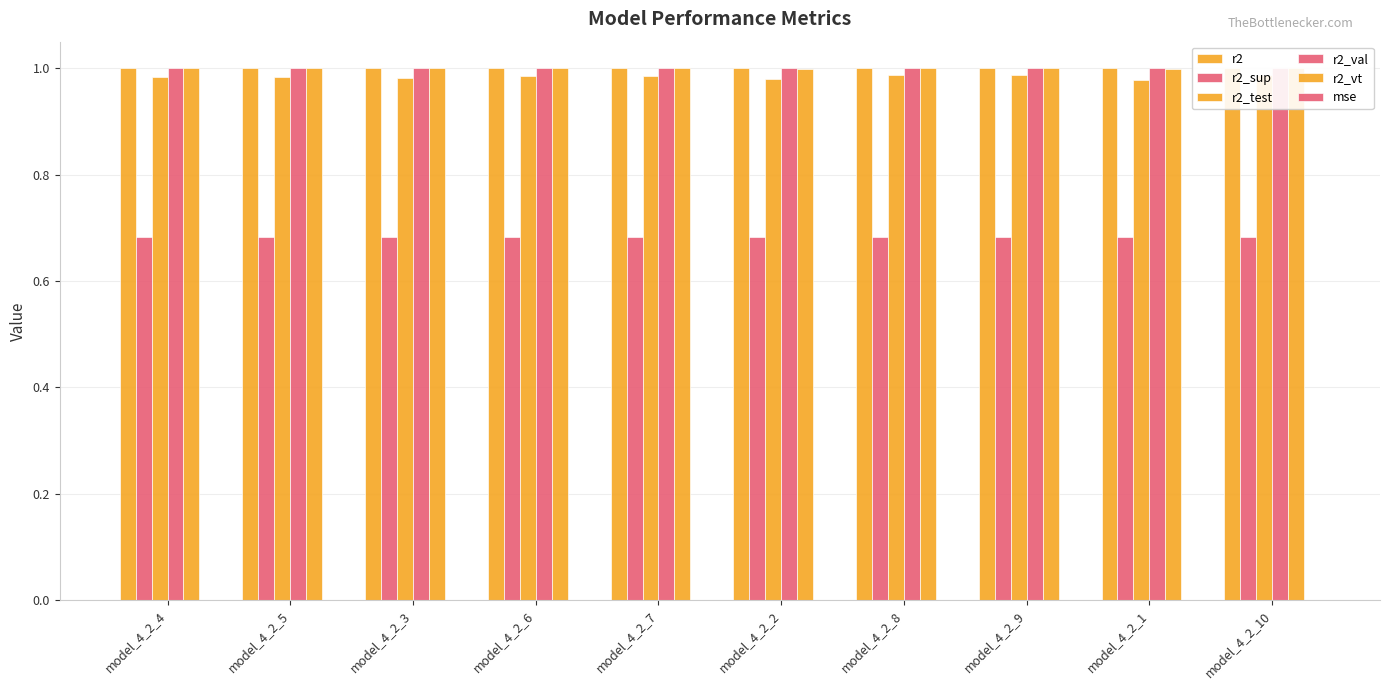

Between model_4_2_2 and model_4_2_10, which series saw the biggest shift?

r2_test